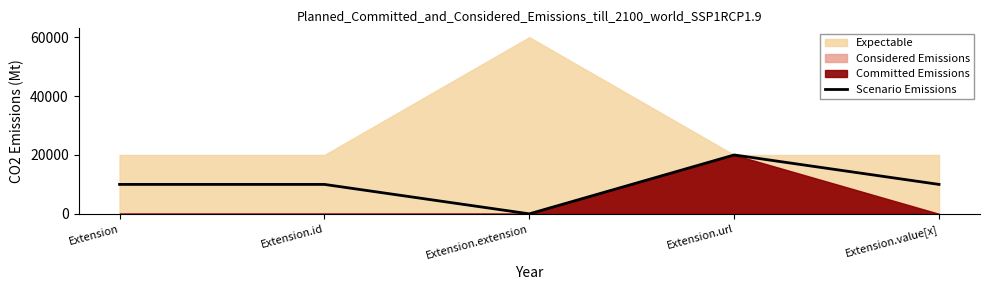

Where does the data first go above 10000?

Extension.url